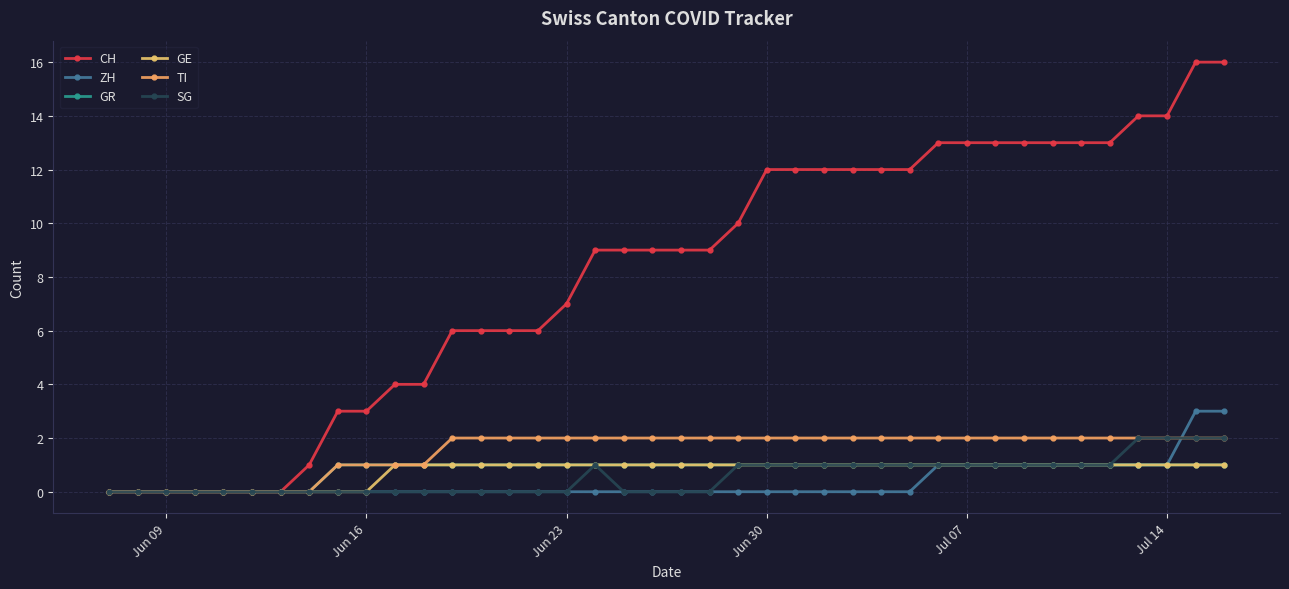

Does the chart have visible grid lines?

Yes